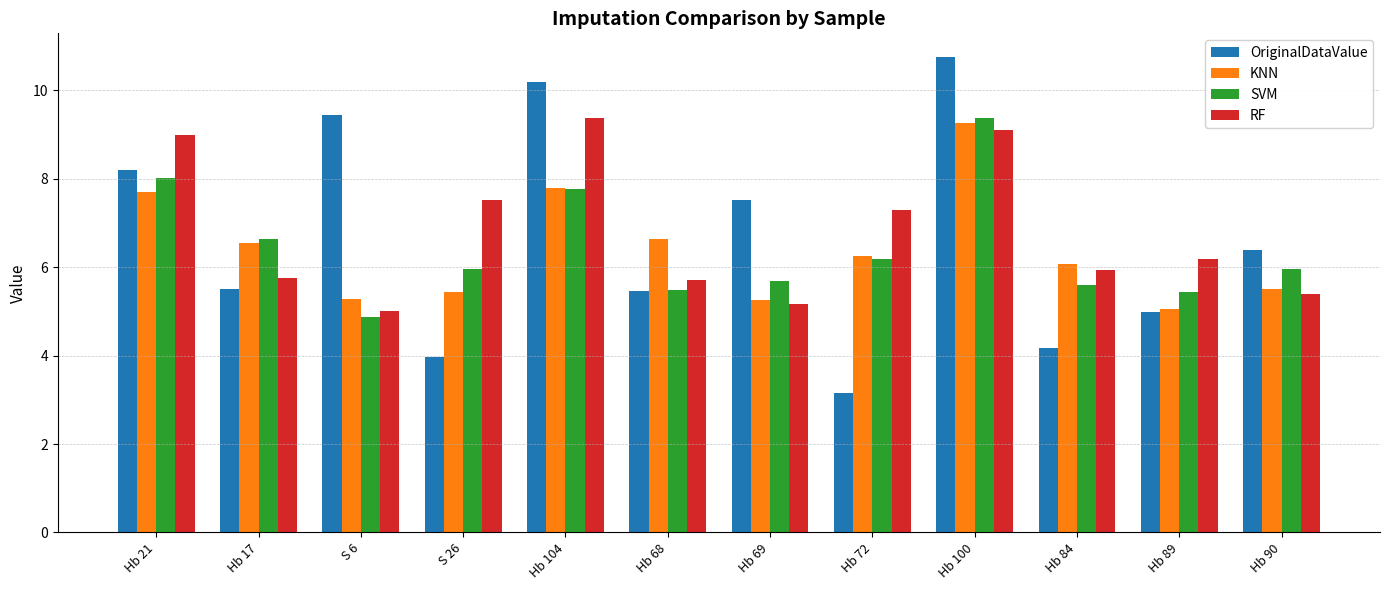

What is the highest value of the OriginalDataValue series?

10.8